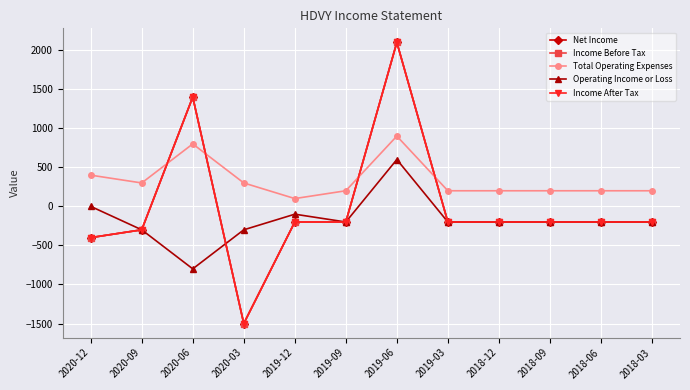

How many times do Operating Income or Loss and Income After Tax cross each other?

1